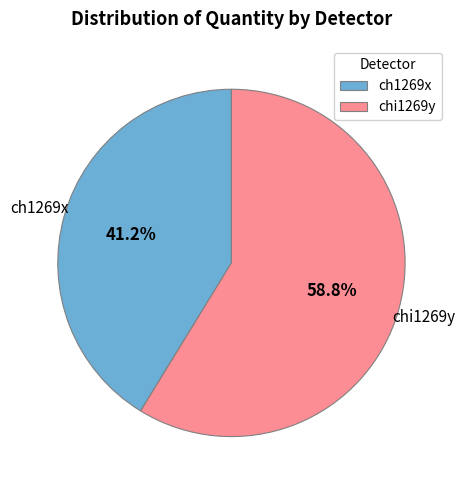

How much of the chart is everything except chi1269y?

41.2%